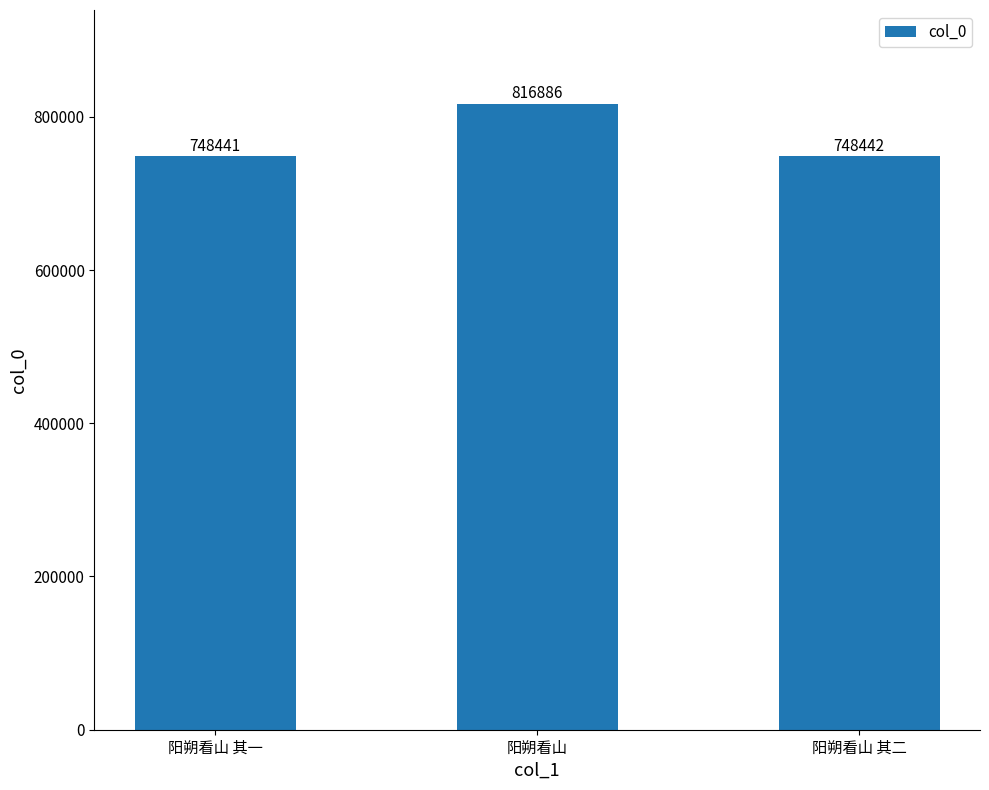

Count the number of data series in this chart.

1